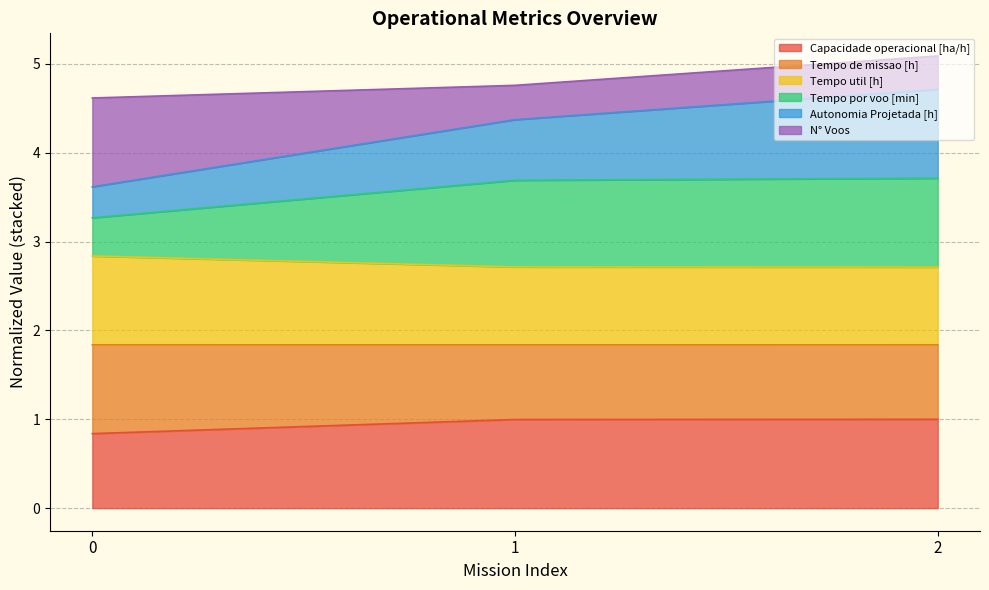

True or false: Capacidade operacional [ha/h] has a value of 0.6 at 2.

False